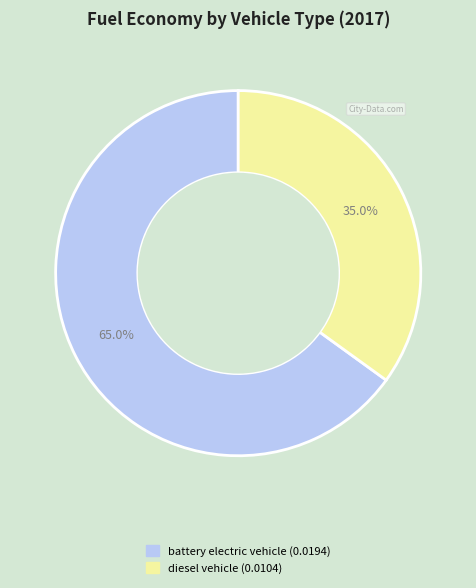

Which category accounts for the majority?

battery electric vehicle